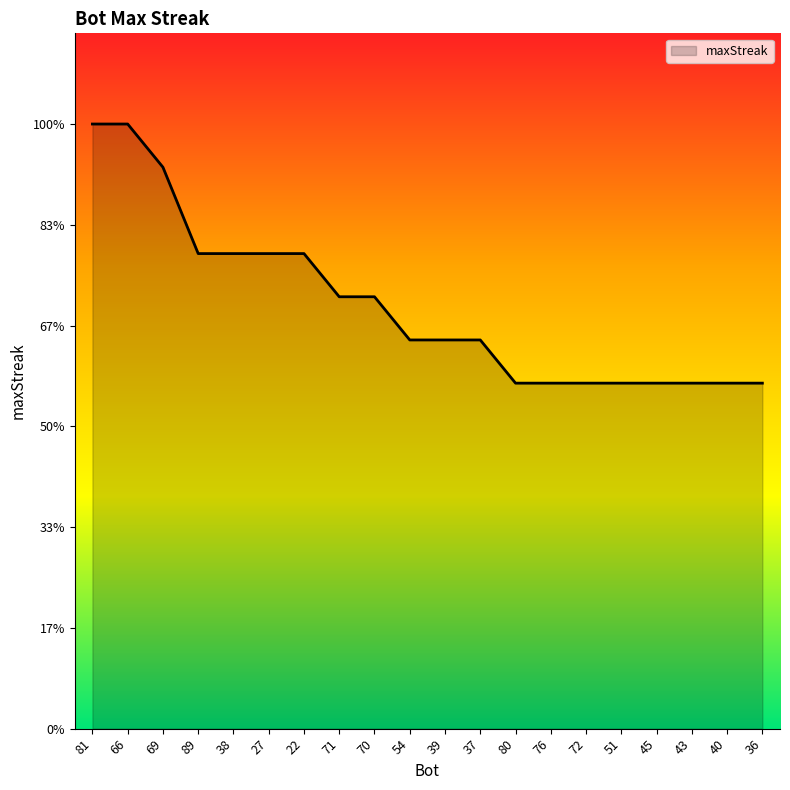

Between 45 and 39, which is larger?

39